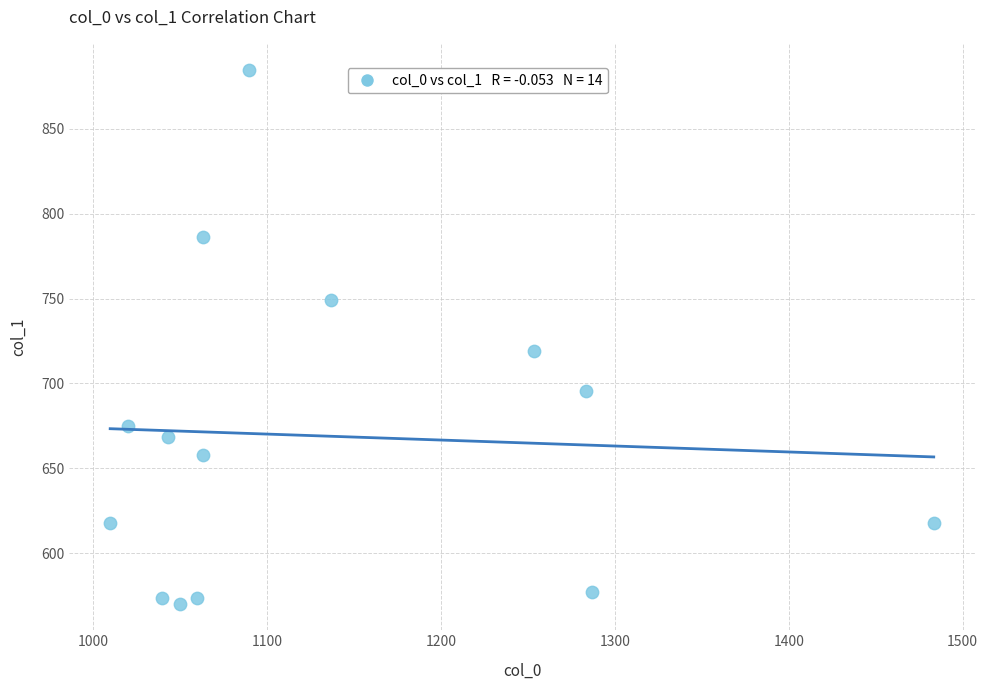

What Y value in the scatter plot is closest to 727?

718.9